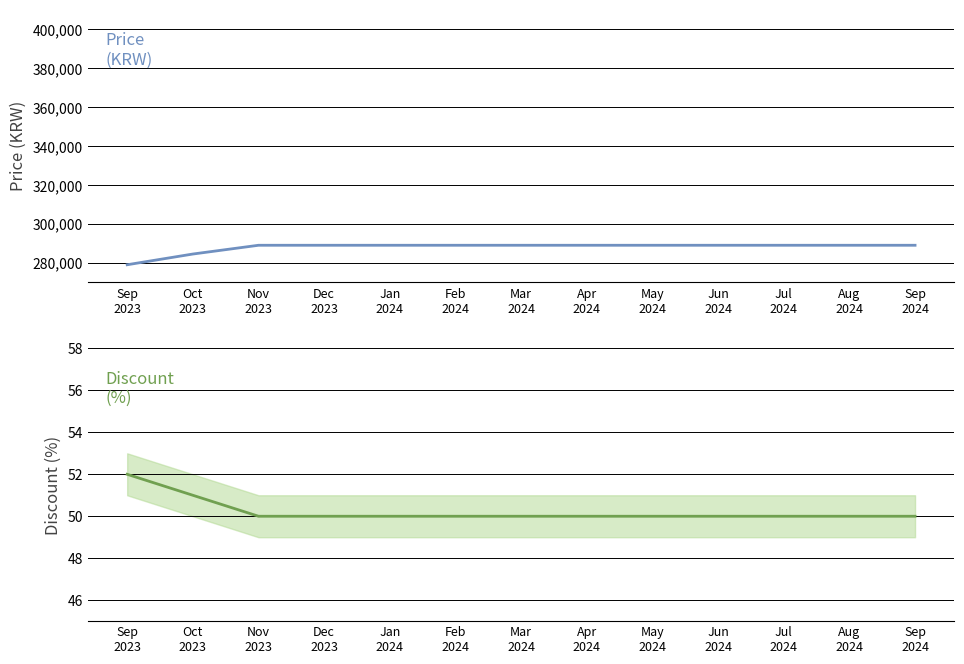

True or false: Discount and Price cross at least once.

False